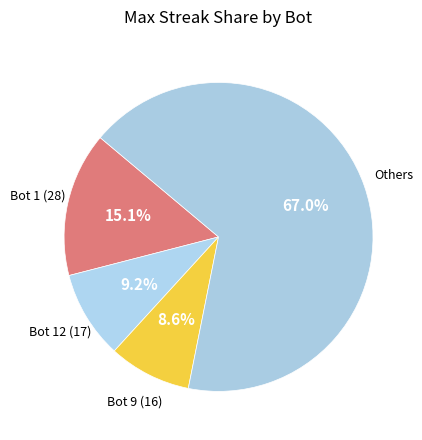

How many slices are in this pie chart?

4